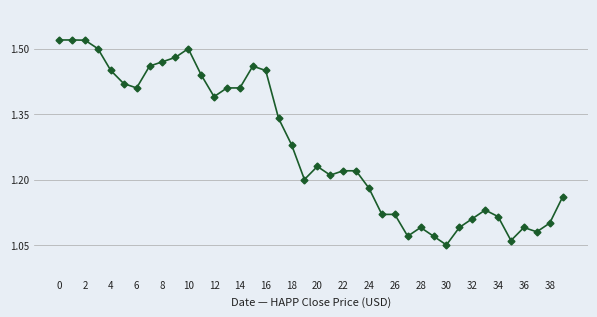

What is the difference between the maximum and minimum values?

0.5